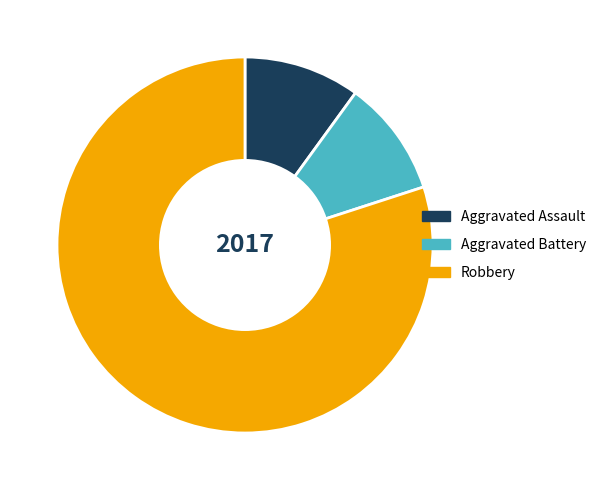

How many segments does this pie chart have?

3